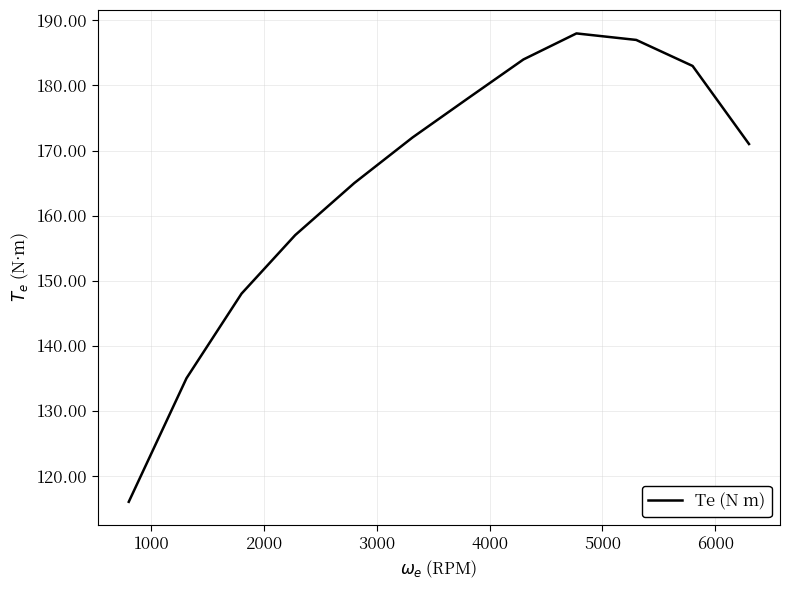

What is the minimum value shown in the chart?

116